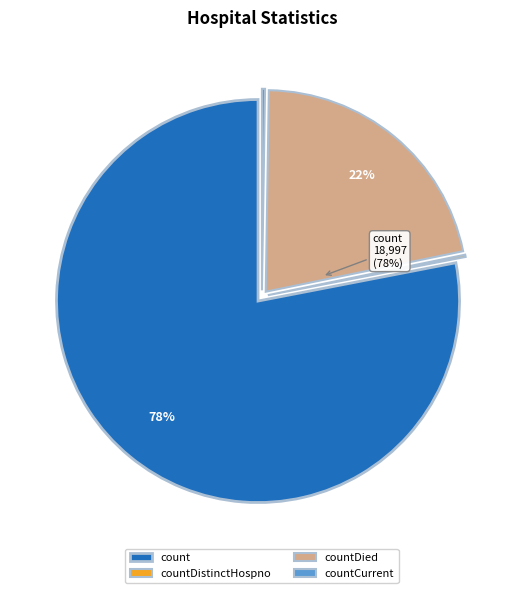

True or false: countDistinctHospno accounts for 0% of the total.

True